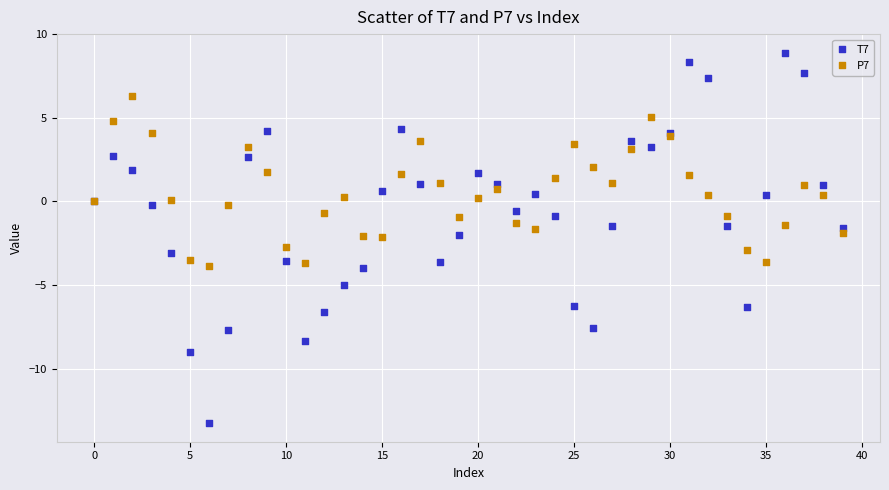

Which series reaches the maximum Y coordinate?

T7